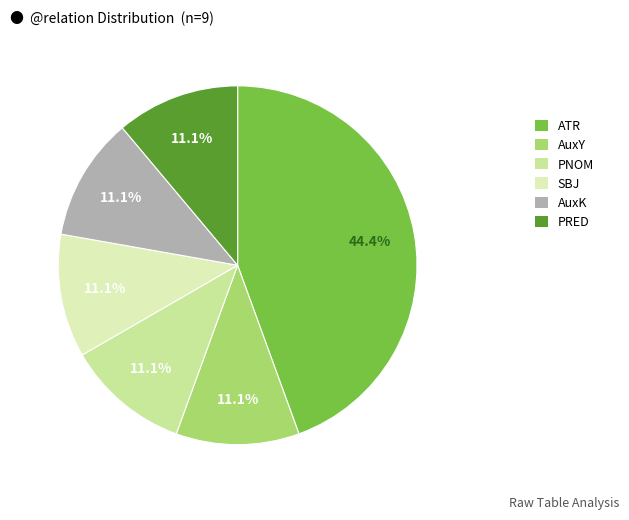

Is there a majority slice in this chart?

No